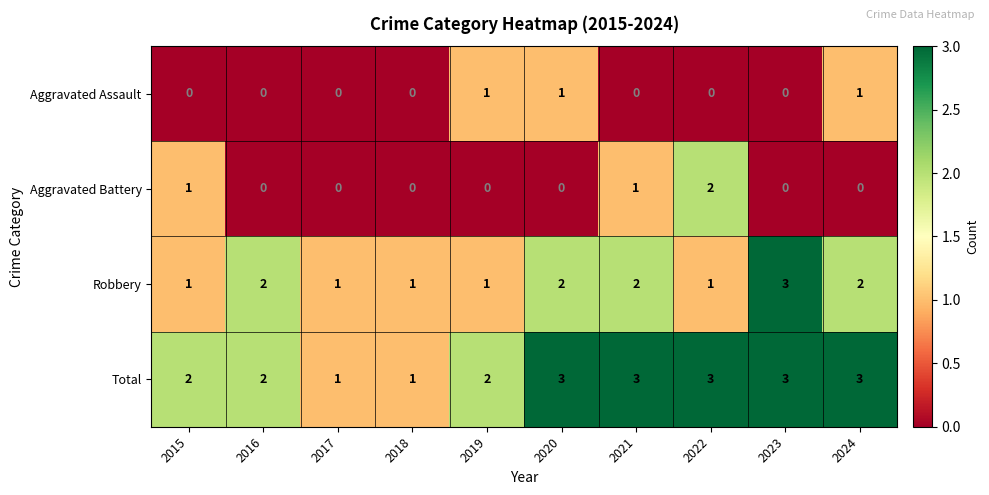

Is the value of Aggravated Assault at 2017 greater than the value of Robbery at 2018?

No